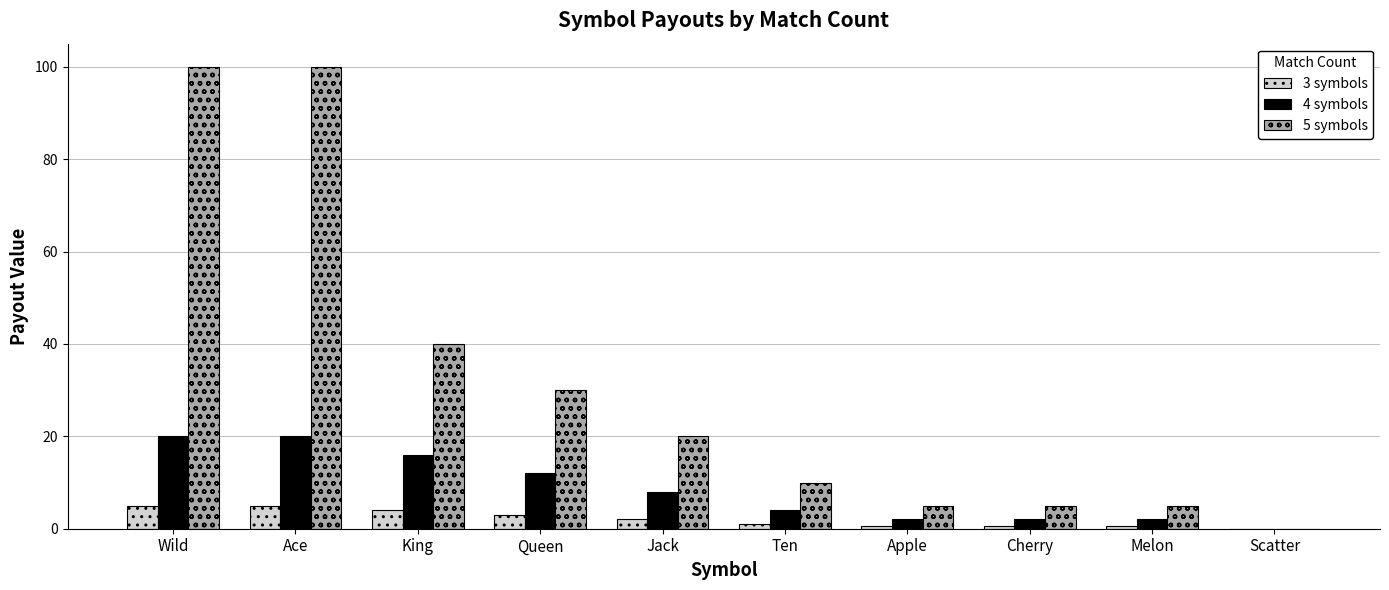

Is the value of 4 symbols at Apple greater than the value of 5 symbols at Melon?

No